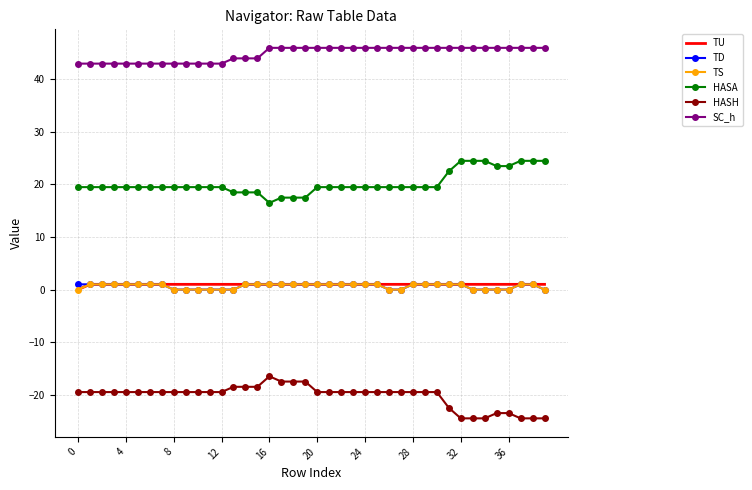

True or false: TD and SC_h cross at least once.

False